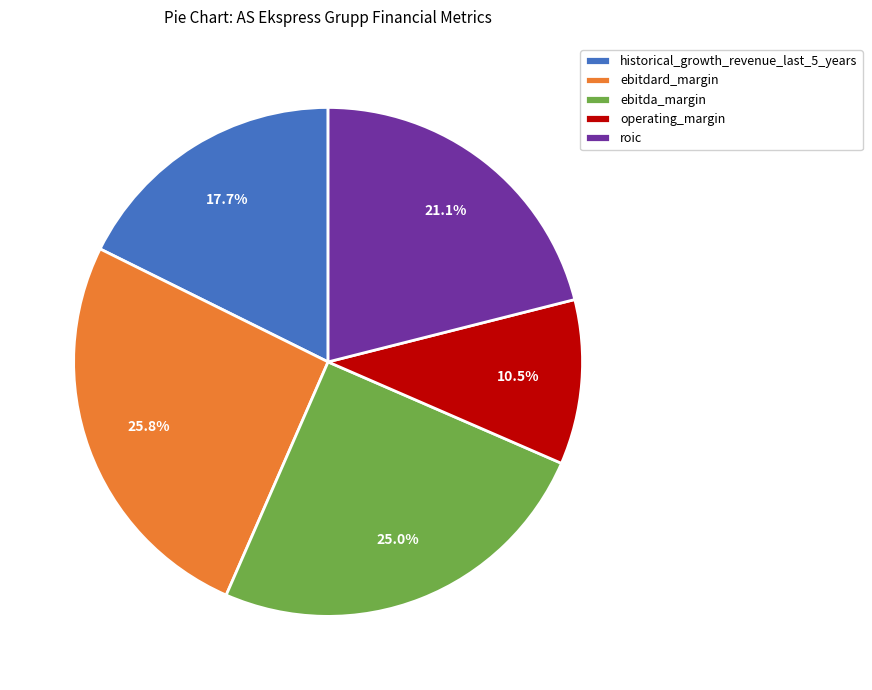

How many slices are in this pie chart?

5